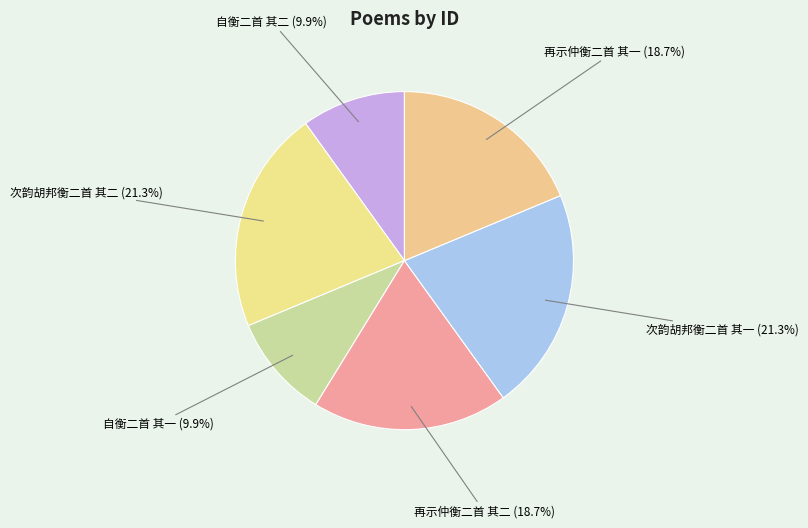

What percentage is NOT represented by 自衡二首 其二?

90.1%